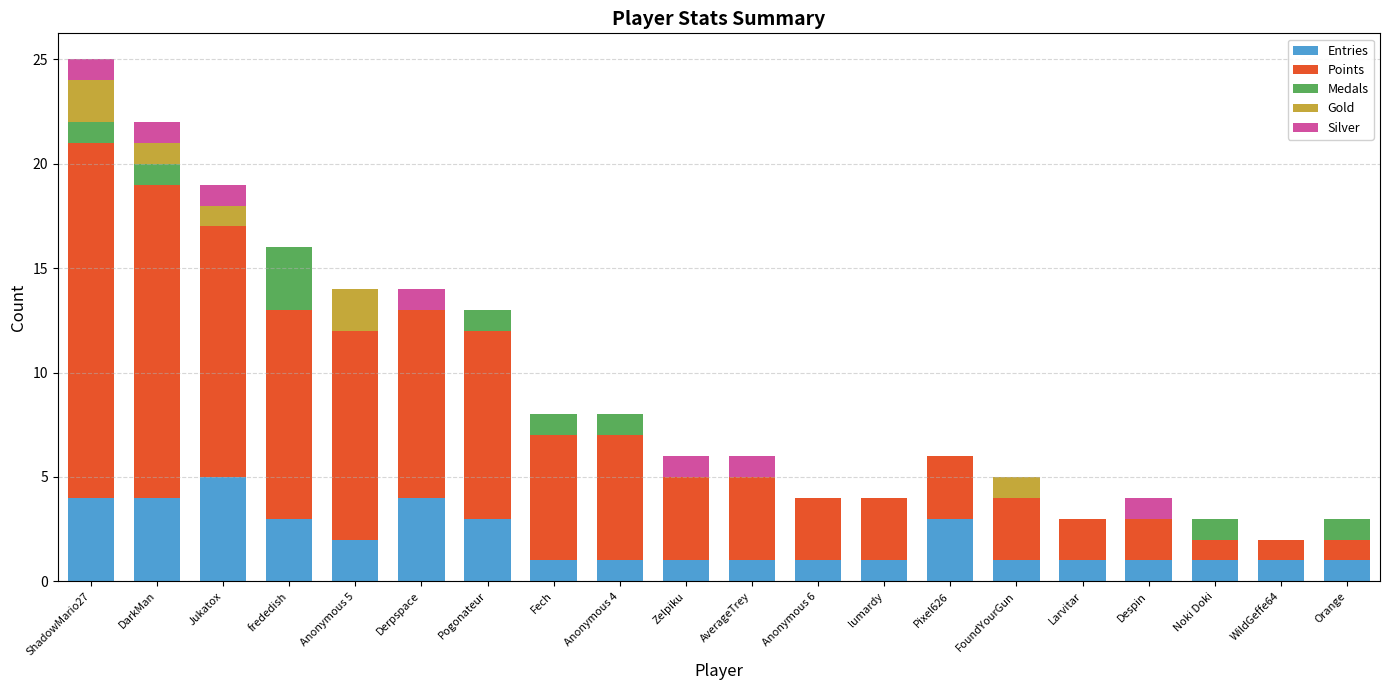

The Entries series shows 5 at Jukatox. True or false?

True